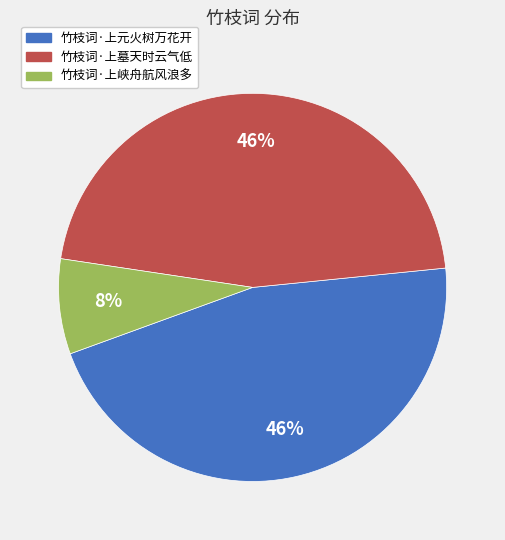

To the nearest percent, what is the difference between the largest and smallest slice percentages?

38%